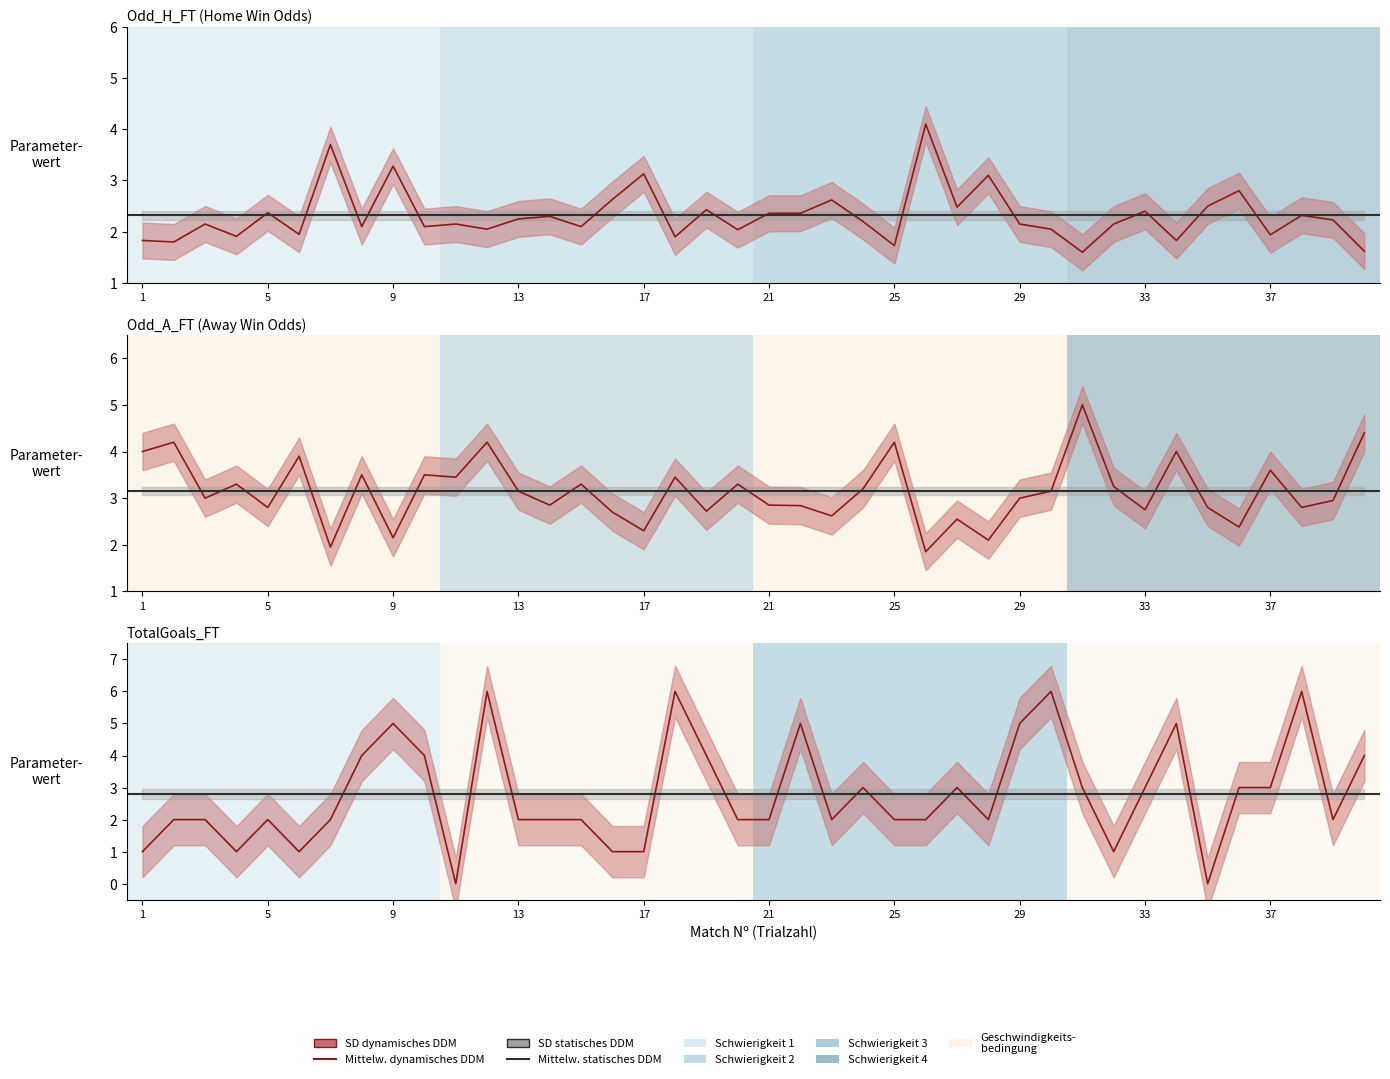

What is the spread (max minus min) of values at 29?

4.0